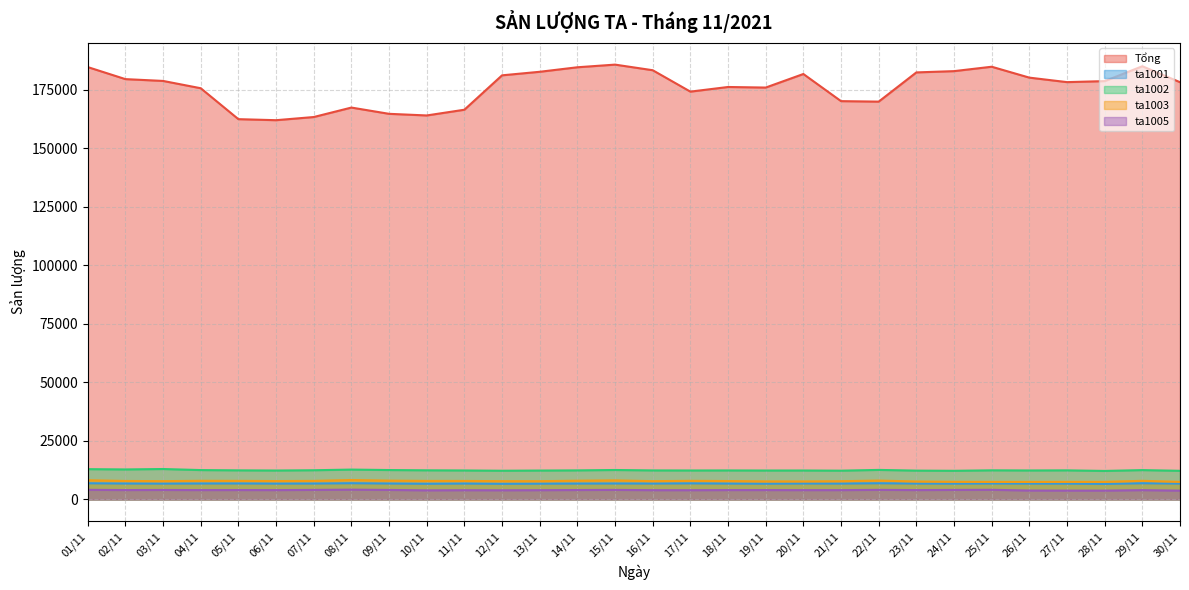

Which series changed the most between 25/11 and 26/11?

Tổng